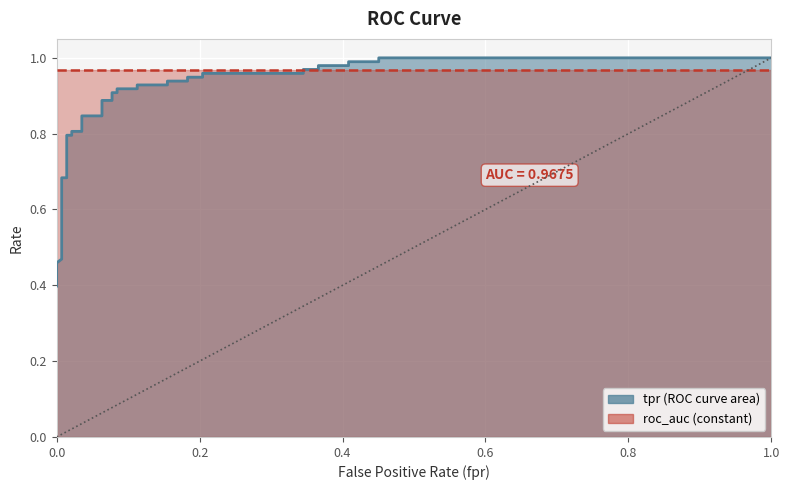

What is the value of the 31st point from the left?

1.0